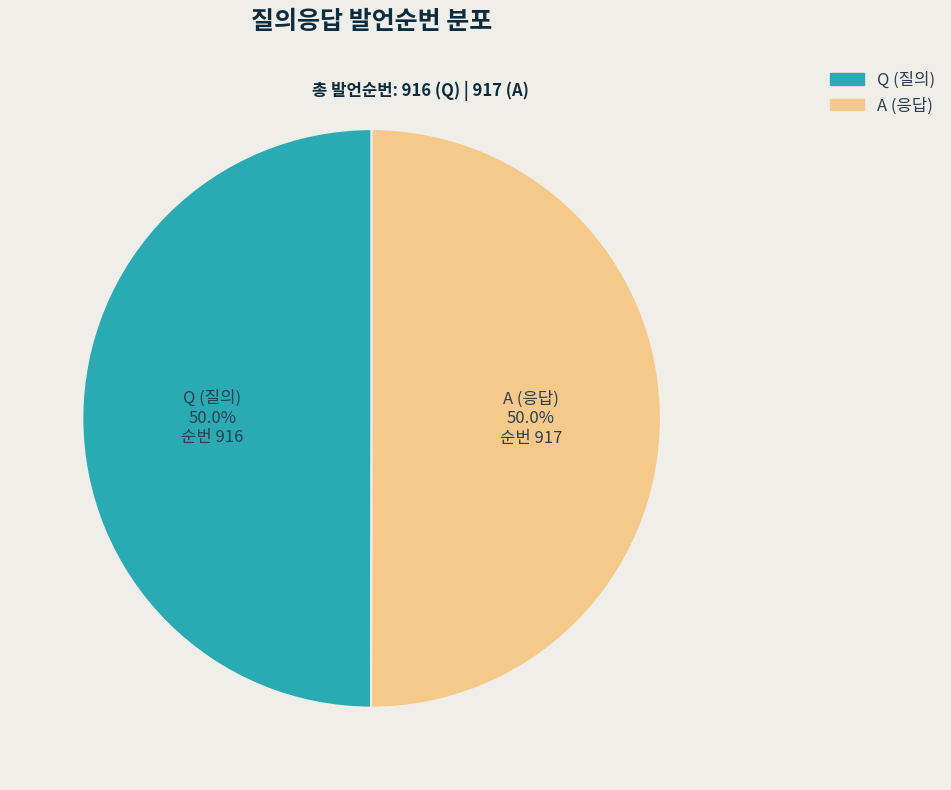

What portion of the pie excludes A?

50.0%